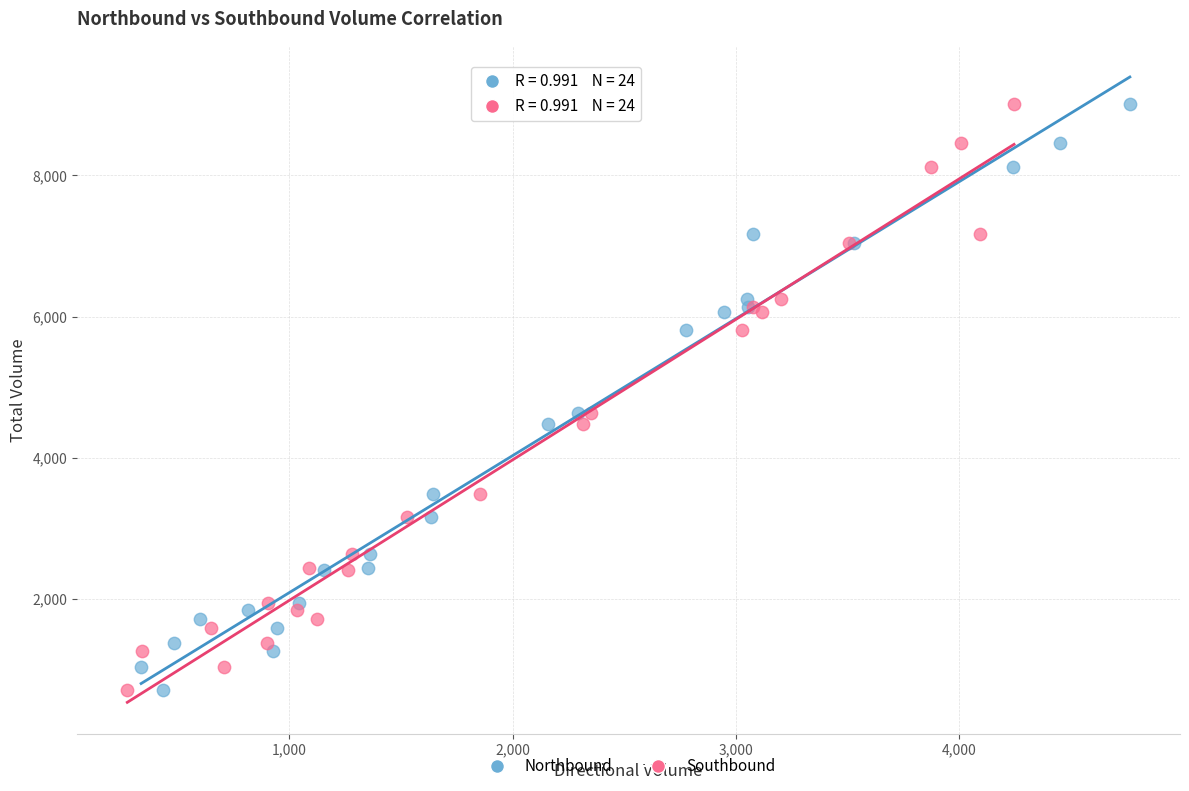

What are all the series names shown in the legend?

Northbound, Southbound